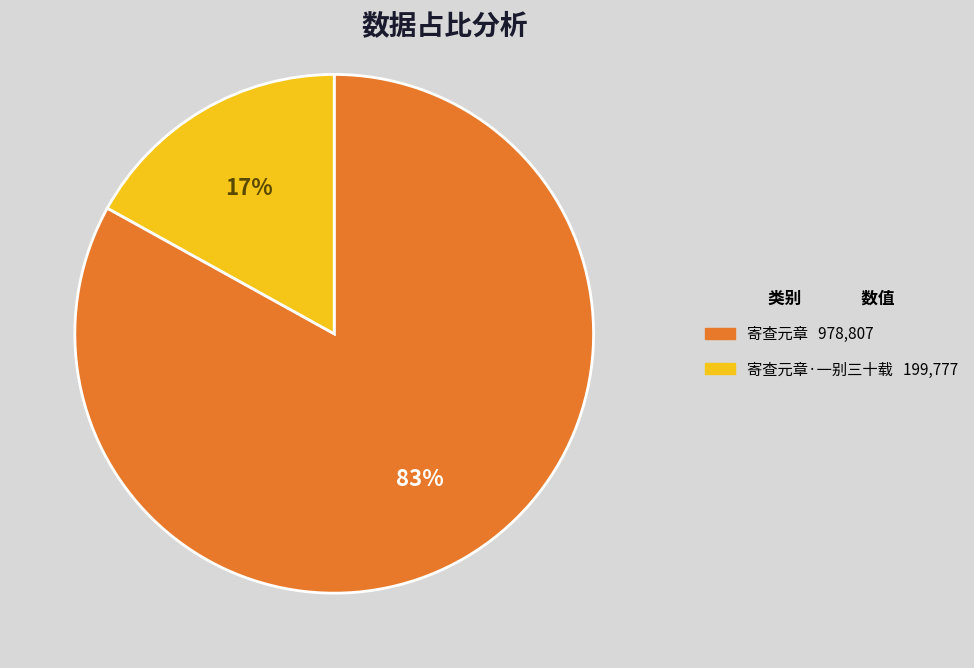

To the nearest percent, what is the difference between the largest and smallest slice percentages?

66%